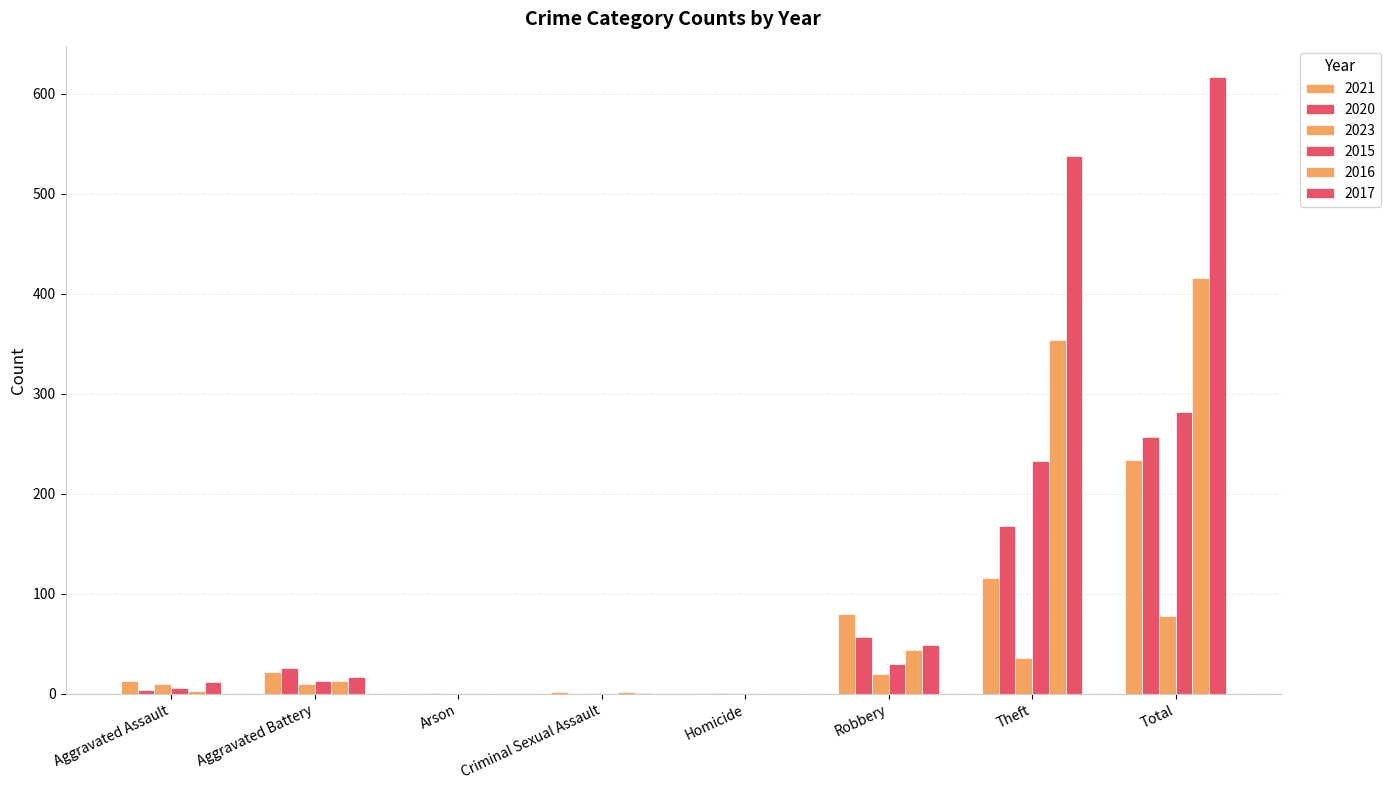

Between Robbery and Aggravated Assault, which is larger?

Robbery